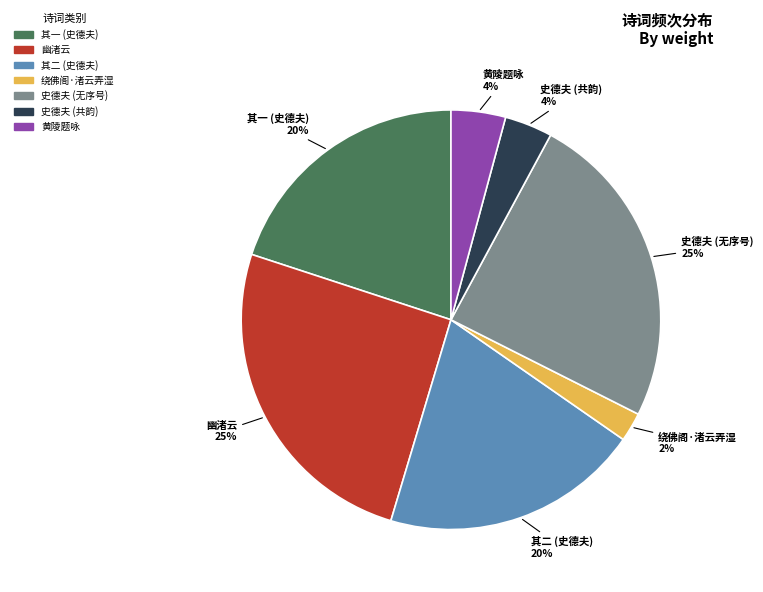

To the nearest percent, what is the average slice percentage?

14%